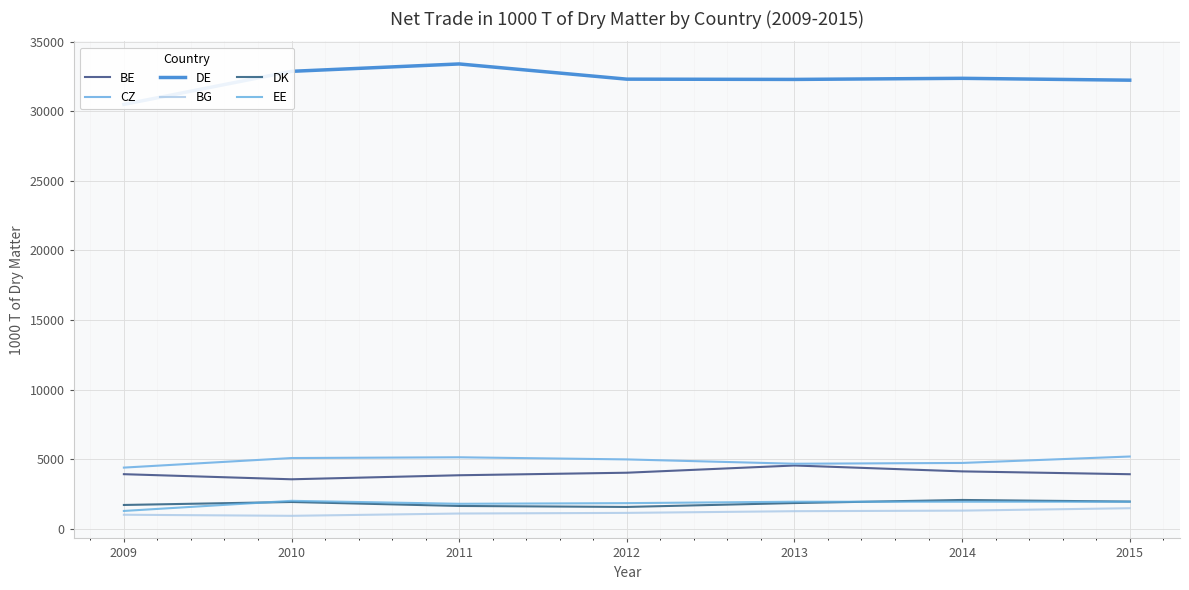

Reading left to right, extract all data points from this chart.

BE: 3923.9	3557.5	3847.4	4029.2	4548.5	4125.6	3921.5
CZ: 4397.2	5084.6	5138.7	4986.3	4674.9	4731.7	5193.9
DE: 30500.3	32876.3	33406.9	32314.2	32294.9	32373.8	32240.3
BG: 1009.5	931.6	1096.5	1142.8	1264.1	1304.7	1478.4
DK: 1711.7	1925.6	1640.6	1569.7	1849.4	2071.3	1954.9
EE: 1282.6	2009.2	1796.4	1843.0	1944.7	1944.7	1944.7